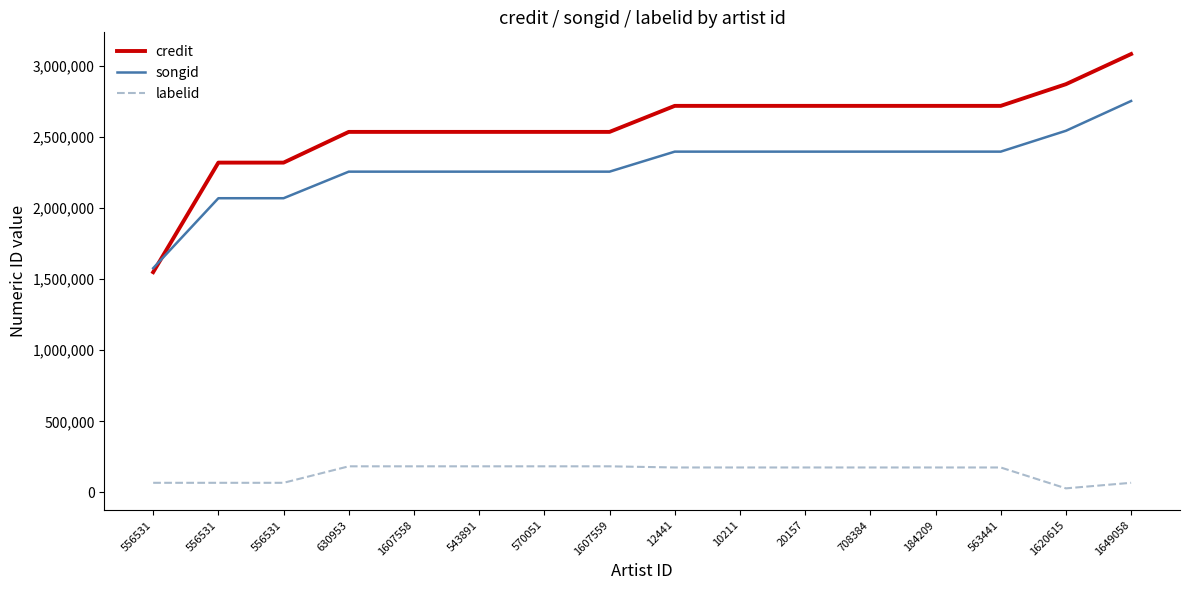

Which has a higher value, 1649058 or 556531?

1649058